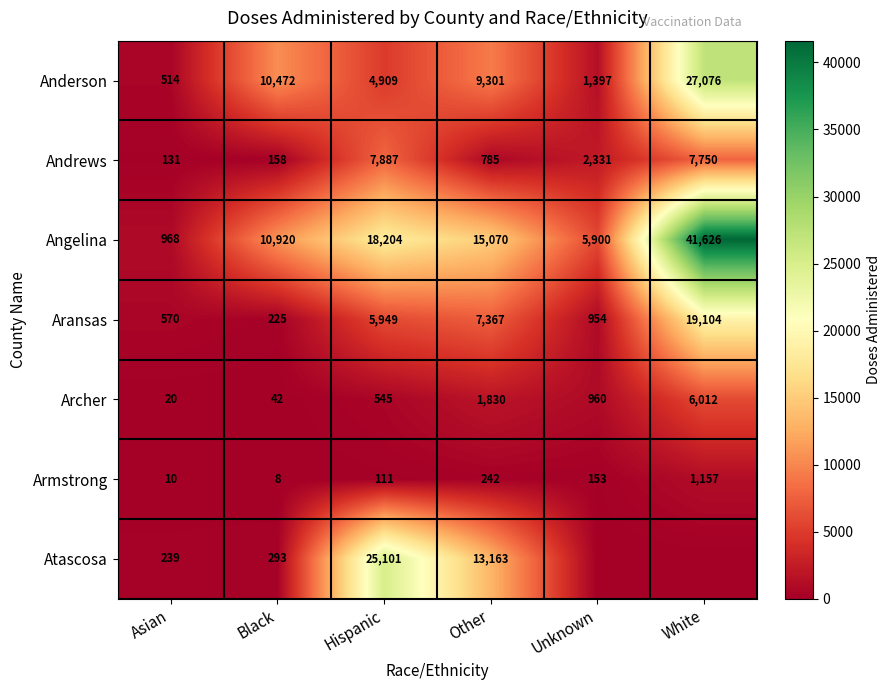

At which label is Anderson closest to 13795?

Black